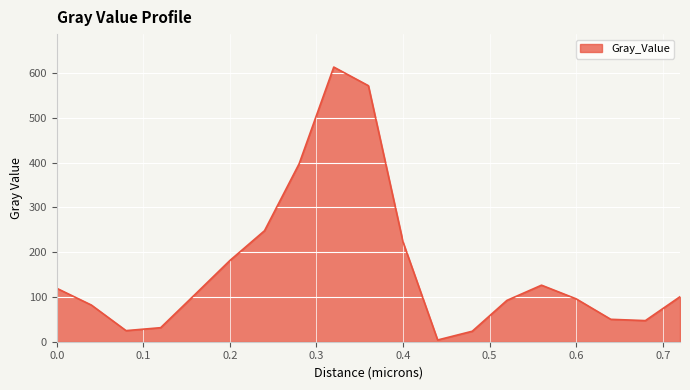

What is the difference between the maximum and minimum values?

609.4